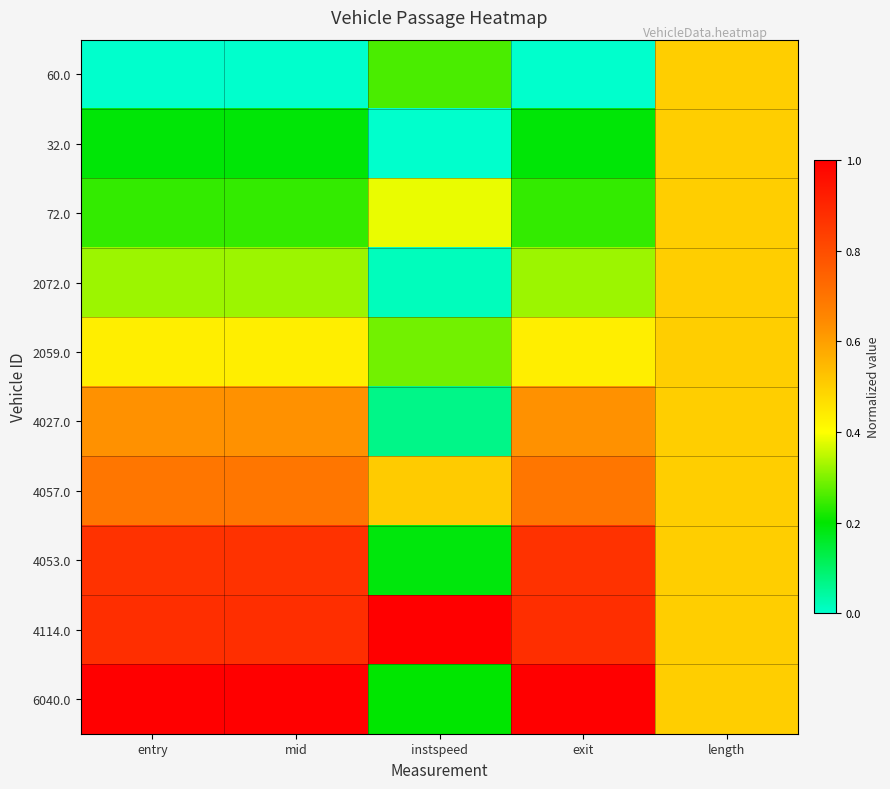

Reading left to right, transcribe all the data shown in this chart.

60.0: entry=0.0	mid=0.0	instspeed=0.3	exit=0.0	length=0.5
32.0: entry=0.2	mid=0.2	instspeed=0.0	exit=0.2	length=0.5
72.0: entry=0.2	mid=0.2	instspeed=0.4	exit=0.2	length=0.5
2072.0: entry=0.3	mid=0.3	instspeed=0.0	exit=0.3	length=0.5
2059.0: entry=0.4	mid=0.4	instspeed=0.3	exit=0.4	length=0.5
4027.0: entry=0.6	mid=0.6	instspeed=0.1	exit=0.6	length=0.5
4057.0: entry=0.7	mid=0.7	instspeed=0.5	exit=0.7	length=0.5
4053.0: entry=0.9	mid=0.9	instspeed=0.2	exit=0.9	length=0.5
4114.0: entry=0.9	mid=0.9	instspeed=1.0	exit=0.9	length=0.5
6040.0: entry=1.0	mid=1.0	instspeed=0.2	exit=1.0	length=0.5